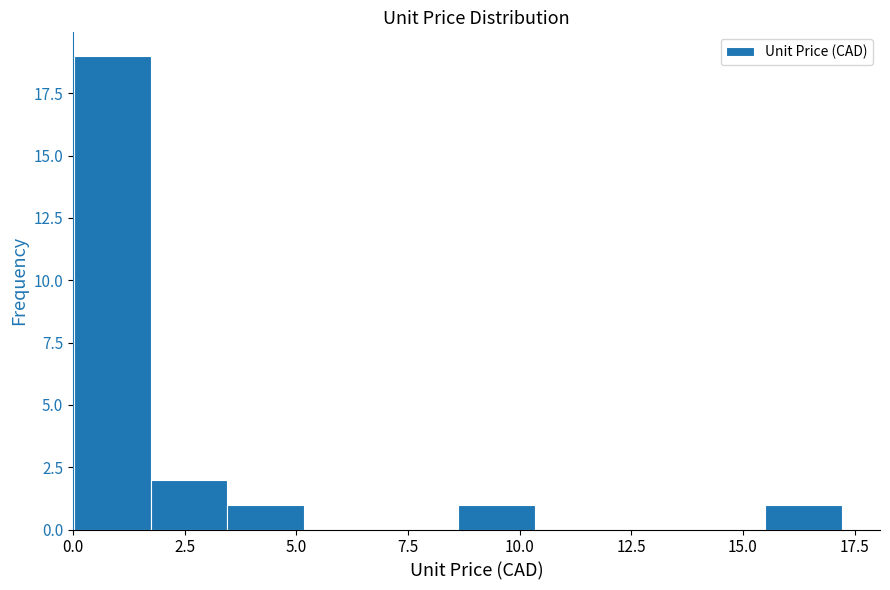

Around what value on the x-axis is the tallest bar? Give the approximate position of its centre, as read against the axis.

1.0